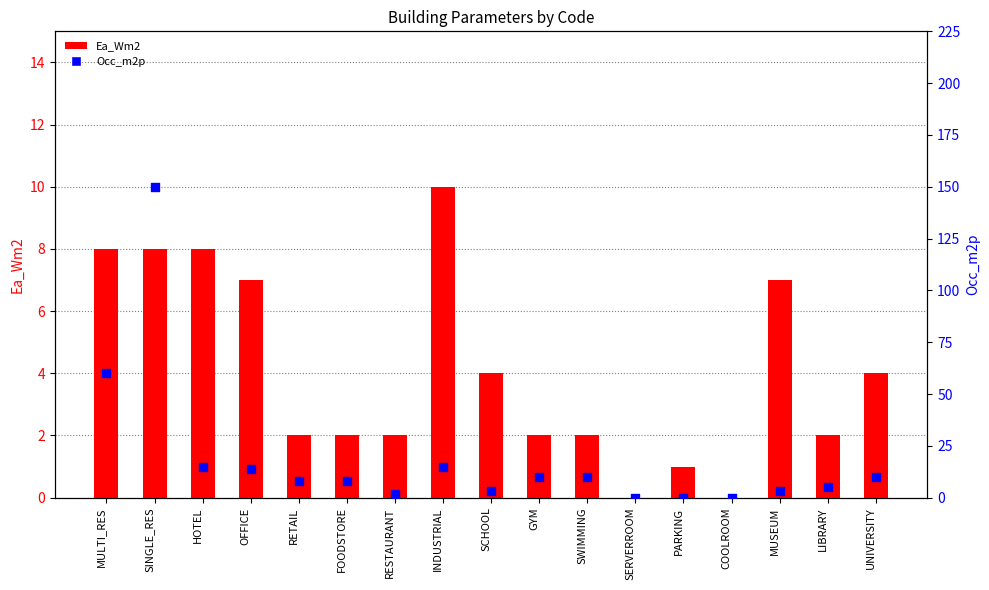

At how many categories does at least one series exceed 2?

13